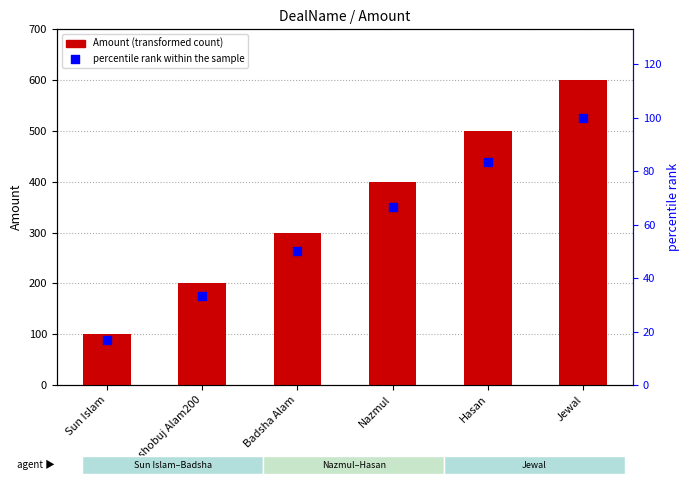

Which series has the largest Y range (max minus min)?

Amount